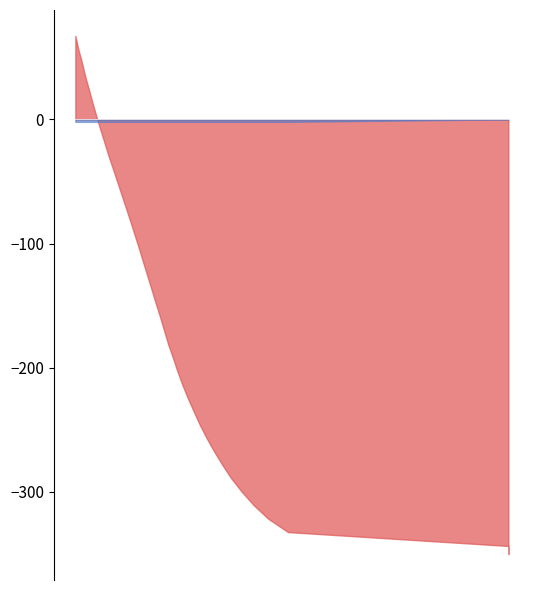

Reading right to left, what are all the values shown in this chart?

x: 3.6	3.6	3.6	3.6	3.6	3.6	3.6	3.6	3.7	3.7	3.7	3.7	3.7	3.7	3.7	3.7	3.7	3.7	3.7	3.7	3.7	3.7	3.7	3.7	3.7	3.7	3.8	3.8	3.8	3.8	3.8	3.8	3.8	3.8	3.8	3.8	3.9	3.9	4.2	4.2
Current_measured: -2.0	-2.0	-2.0	-2.0	-2.0	-2.0	-2.0	-2.0	-2.0	-2.0	-2.0	-2.0	-2.0	-2.0	-2.0	-2.0	-2.0	-2.0	-2.0	-2.0	-2.0	-2.0	-2.0	-2.0	-2.0	-2.0	-2.0	-2.0	-2.0	-2.0	-2.0	-2.0	-2.0	-2.0	-2.0	-2.0	-2.0	-2.0	0.0	-0.0
Time: 596.0	580.6	565.2	549.8	534.5	519.0	503.5	488.1	472.7	457.4	441.9	426.5	411.1	395.5	380.2	364.8	349.3	333.9	318.5	303.0	287.6	272.2	256.8	241.3	225.9	210.5	195.0	179.6	164.2	148.8	133.3	117.9	102.5	87.0	71.6	56.1	40.7	25.3	9.4	0.0